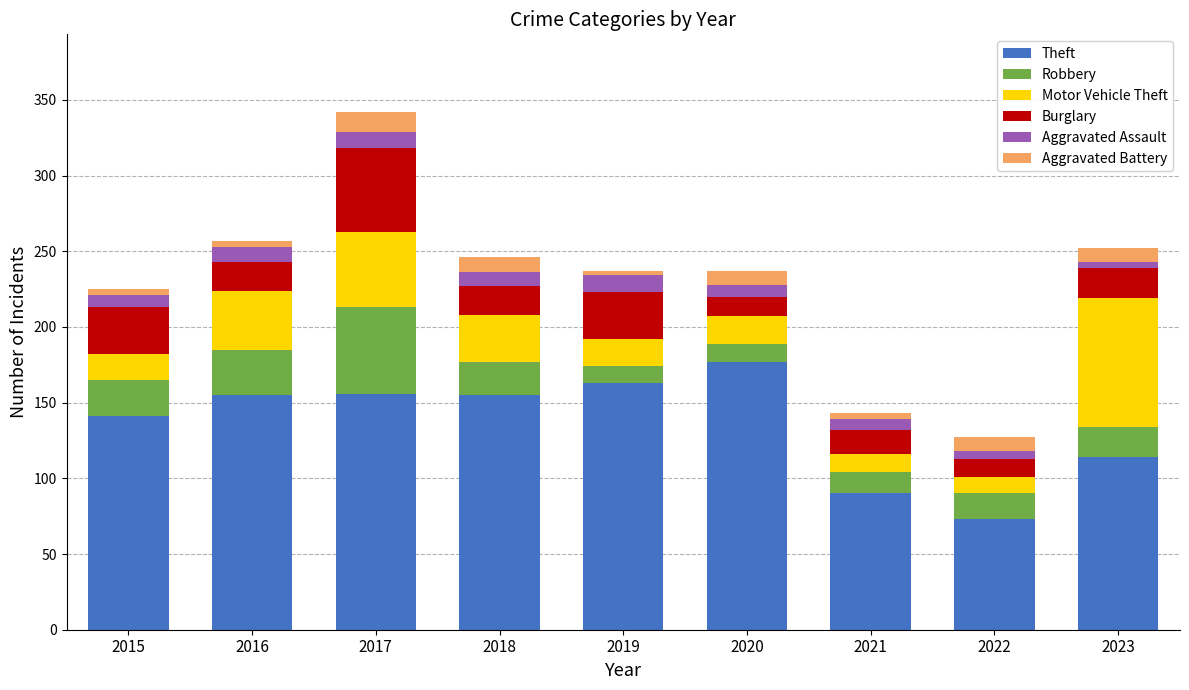

At which category is the sum across all series the highest?

2017